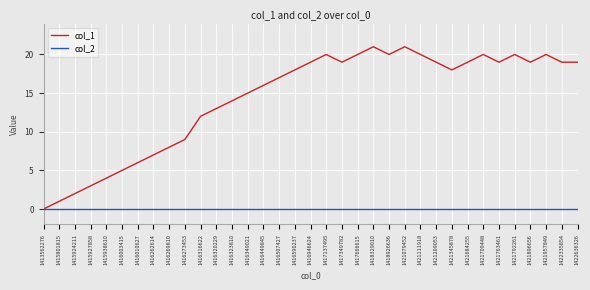

Which series has the widest spread of values?

col_1